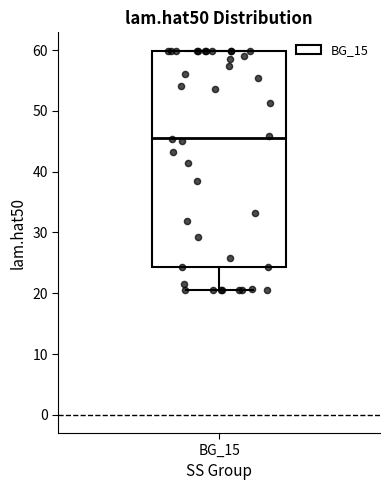

Transcribe this box plot: give where the median line is, the range the box spans, and where the two whiskers end, as read against the y-axis. The values are not printed on the chart, so give them approximately, as read against the axis.

median 46, box 24 to 60, whiskers 20 to 60